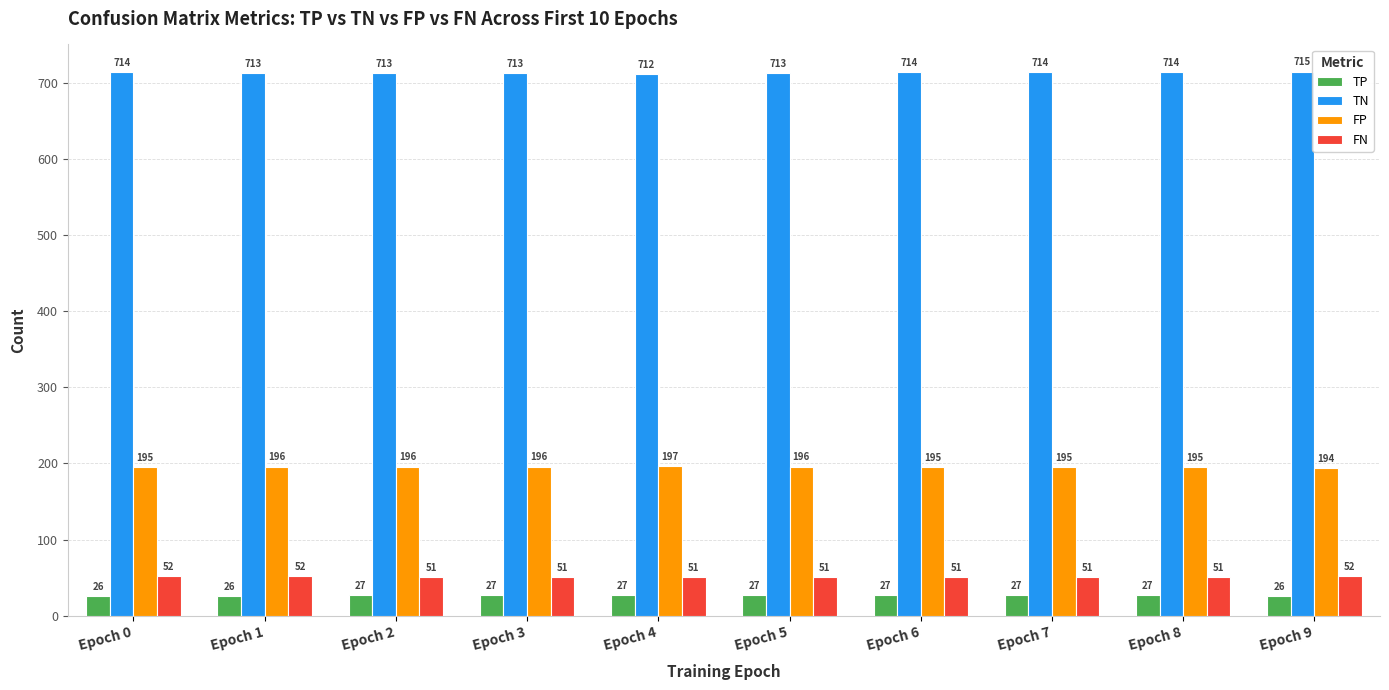

What is the average value of the FN series?

51